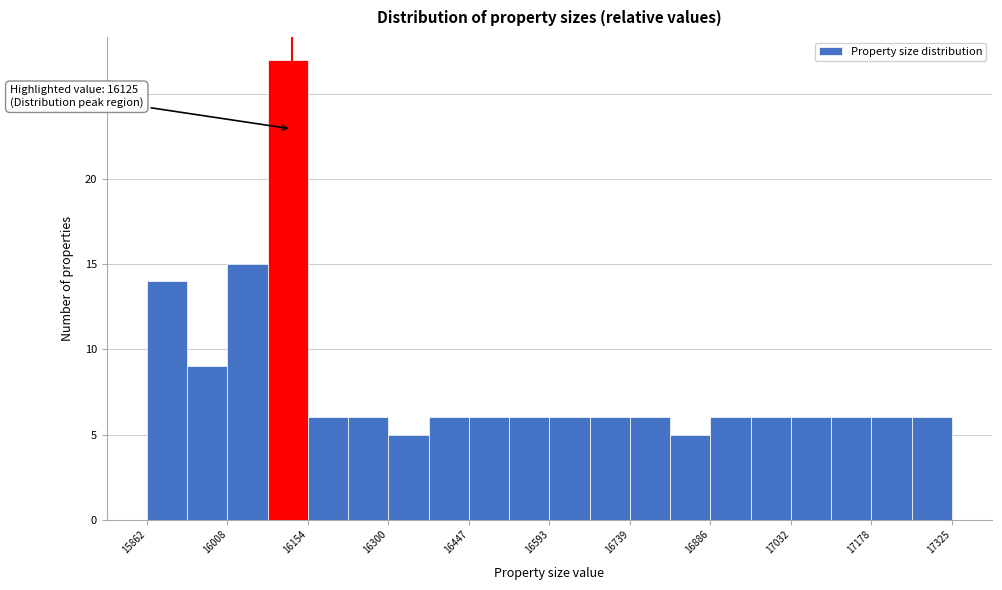

Read against the x-axis, roughly where is the centre of the tallest bar?

16120